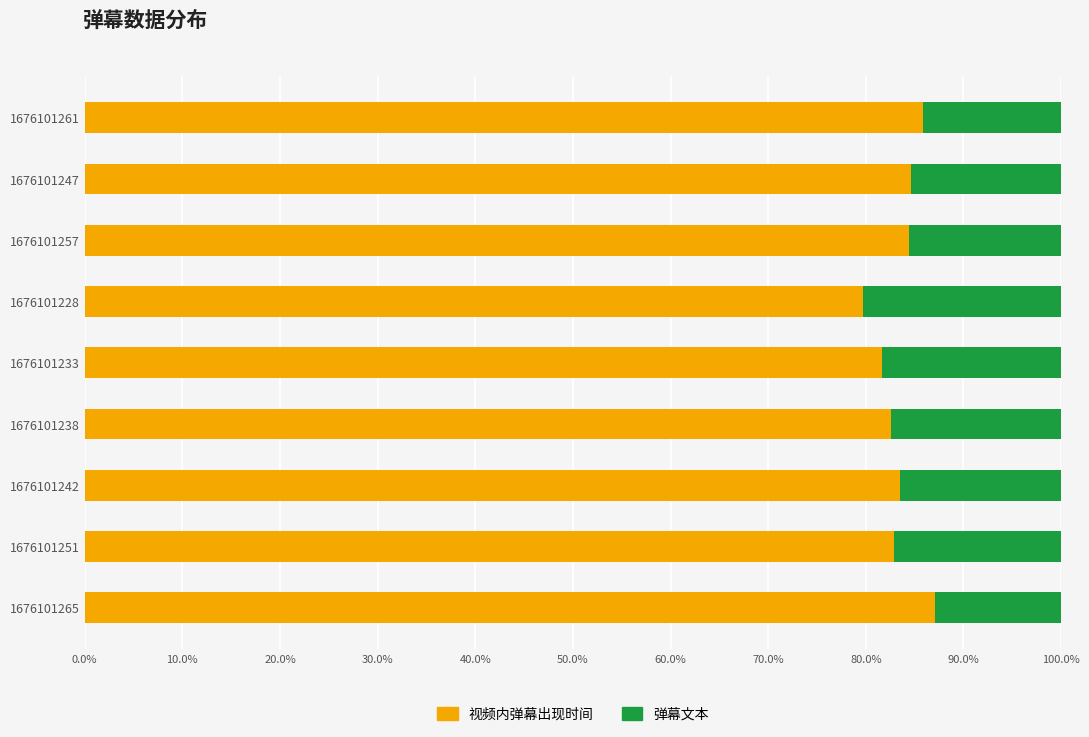

True or false: 视频内弹幕出现时间 has a value of 82.9 at 1676101251.

True